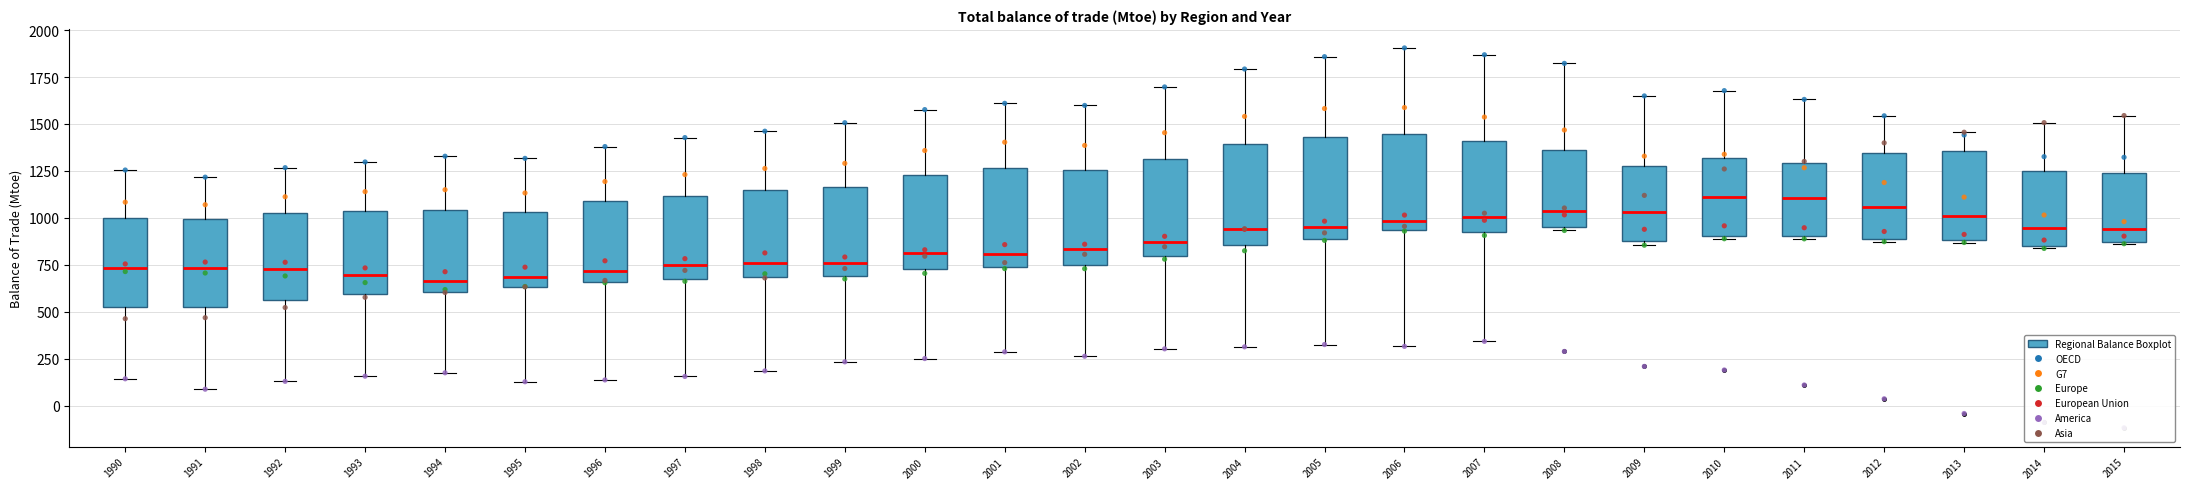

Where does the upper whisker of the box at x = 2003 end on the y-axis? The values are not printed on the chart, so give them approximately, as read against the axis.

1700